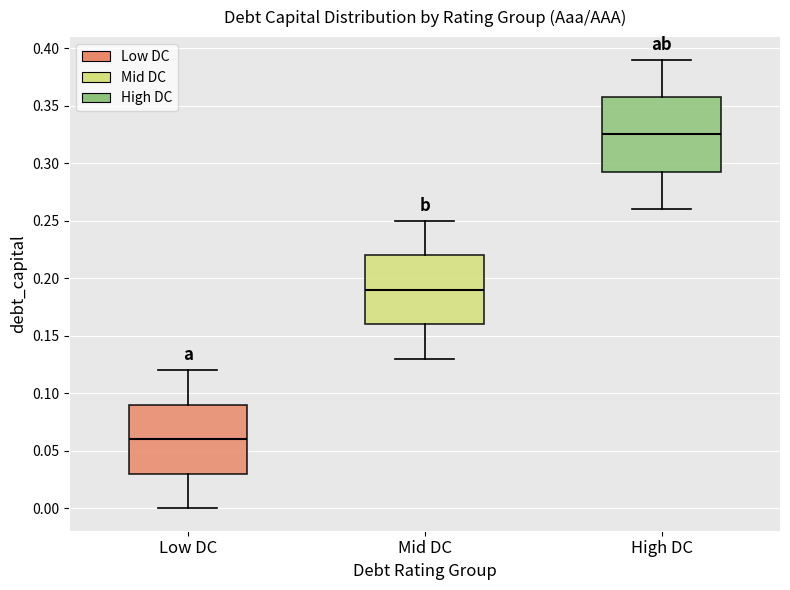

Comparing the boxes themselves (not the whiskers), which one is the tallest?

High DC